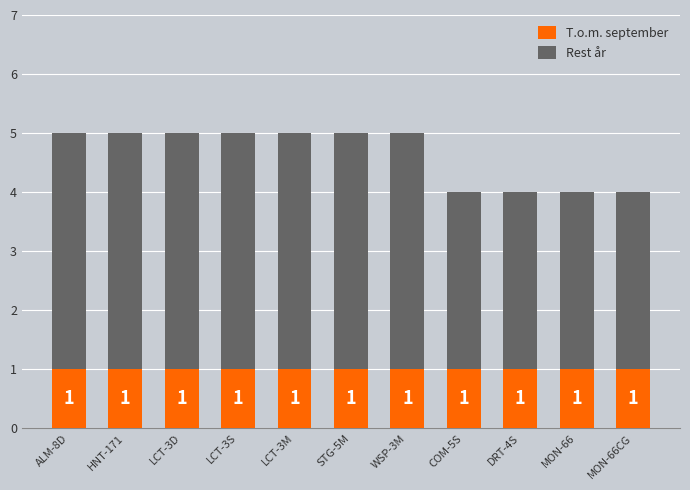

What is the total value across all series at STG-5M?

5